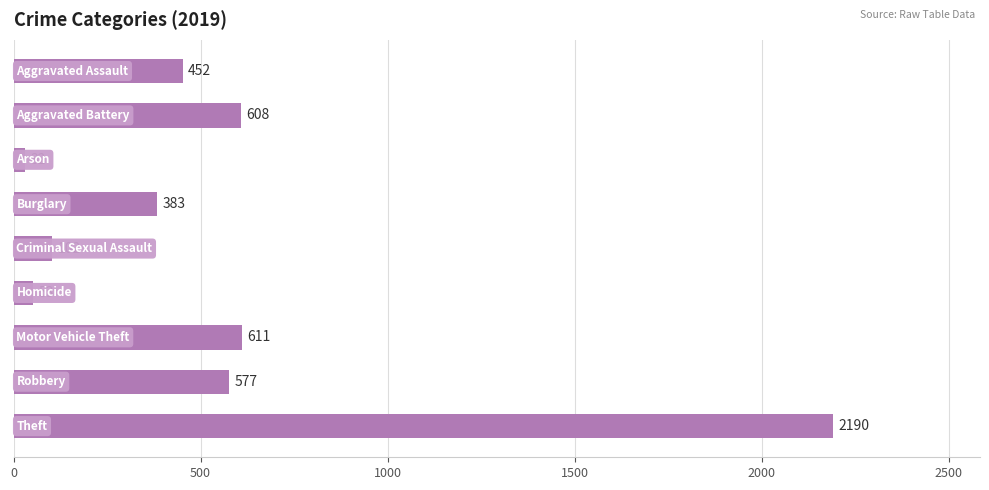

What is the value of the 9th bar from the top?

2190